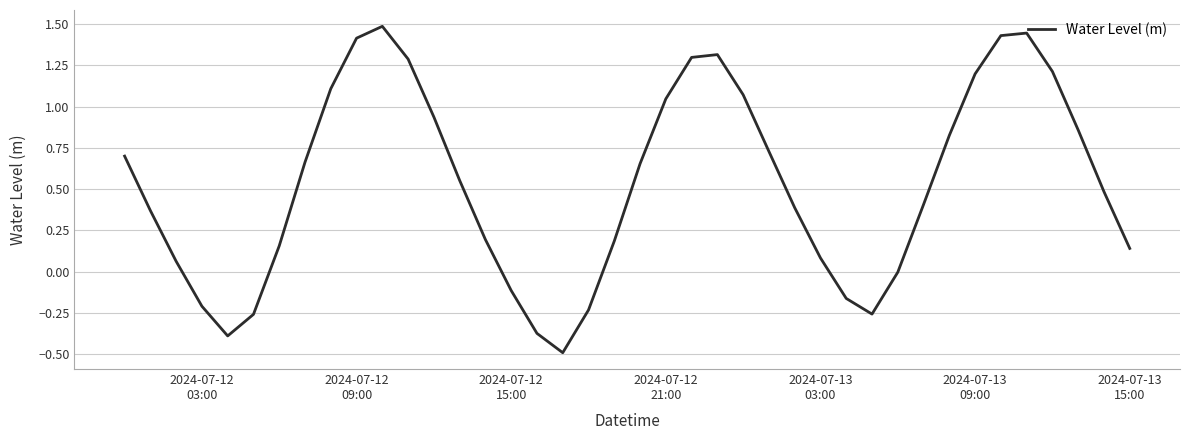

How many lines are shown in the chart?

1